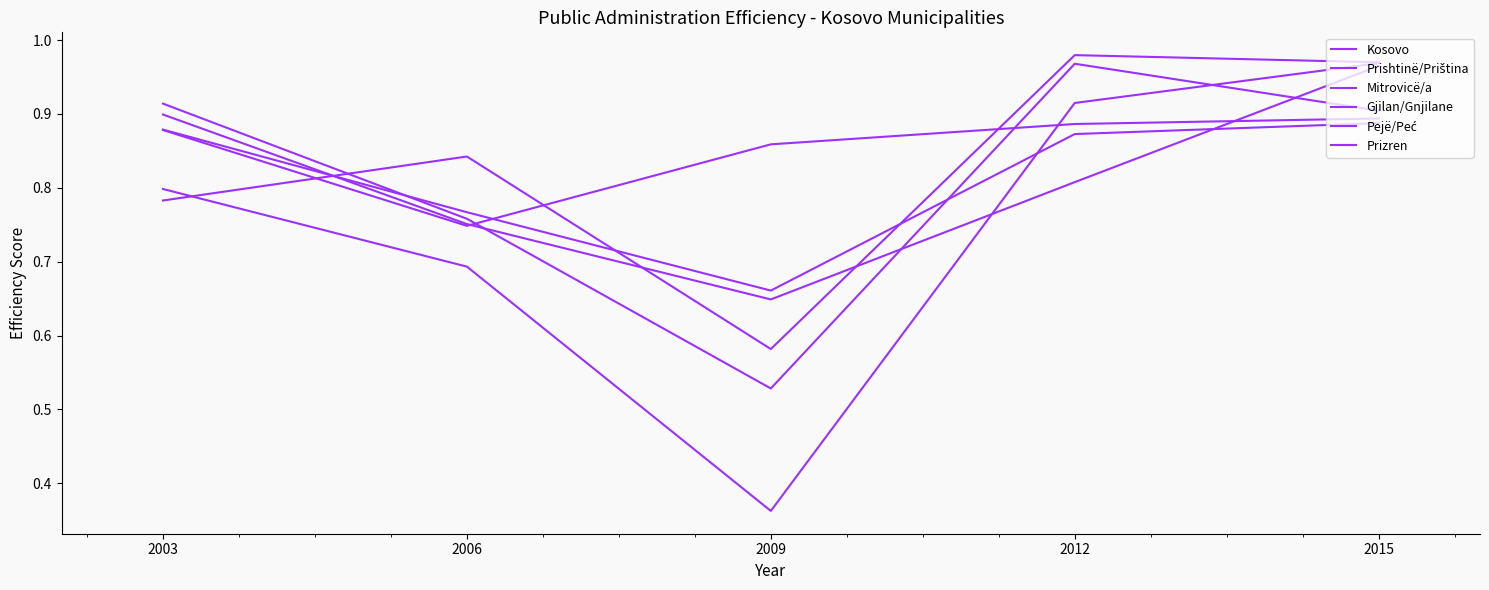

Read the Pejë/Peć value at 2012.

1.0